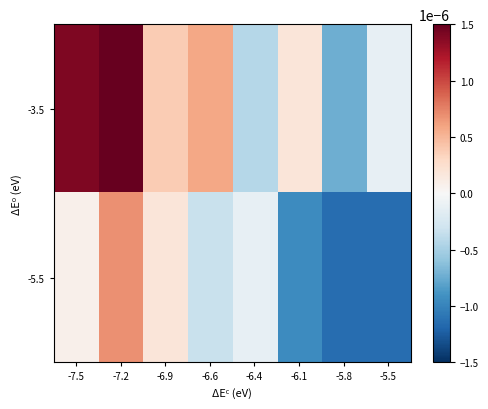

Rank the series by their maximum value, from highest to lowest.

-3.5, -5.5